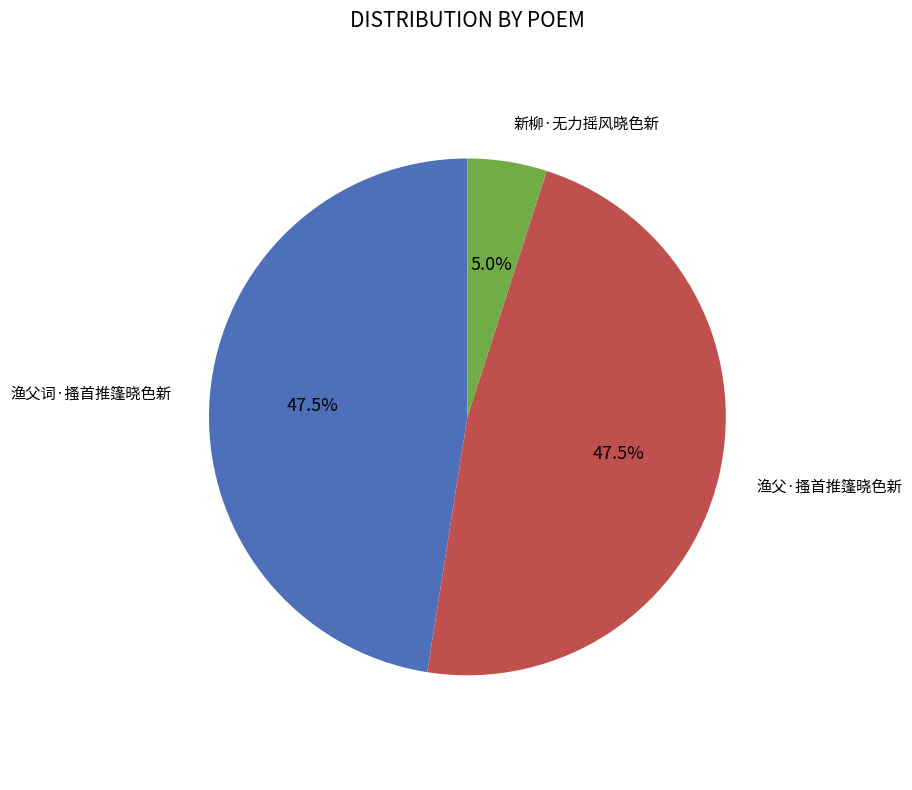

Does any single category account for the majority?

No